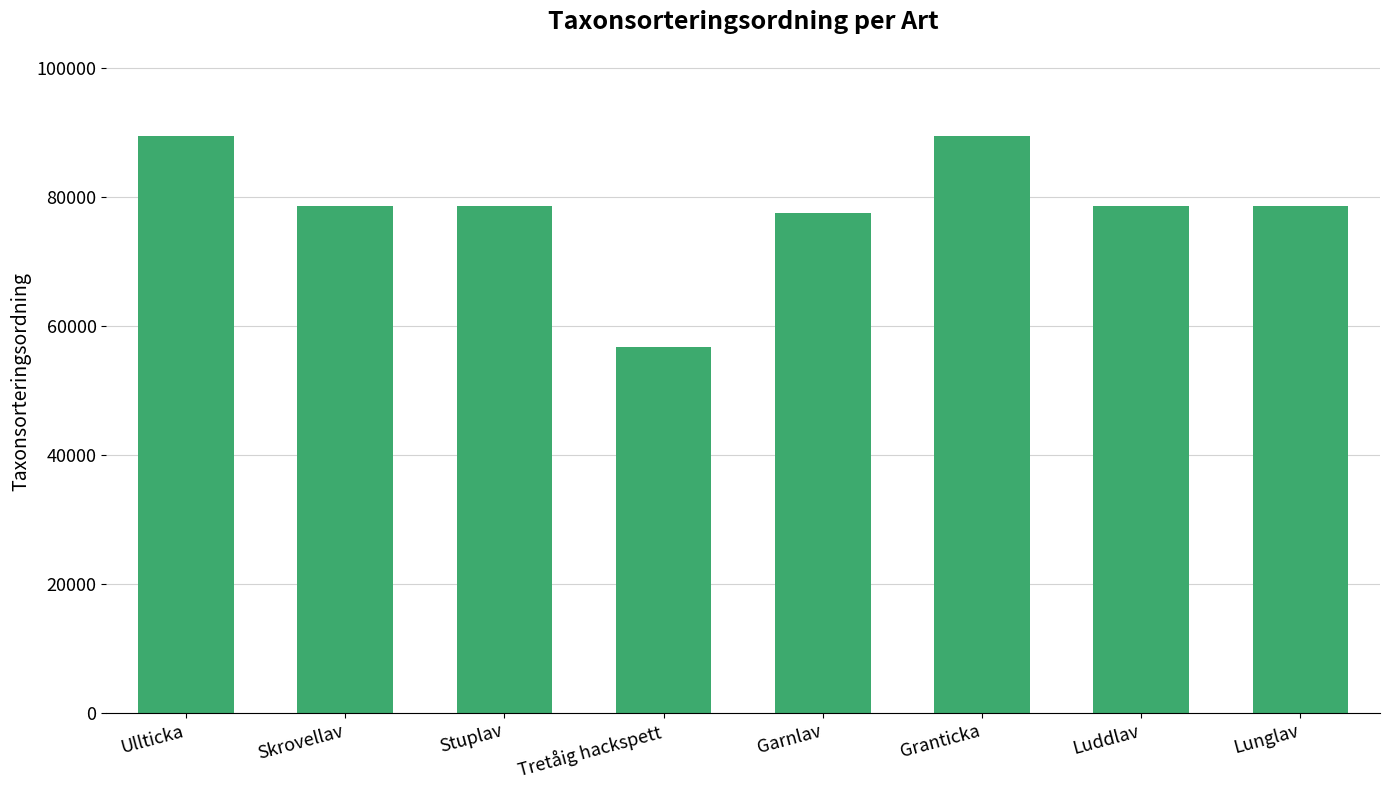

What position from the right is Garnlav?

4